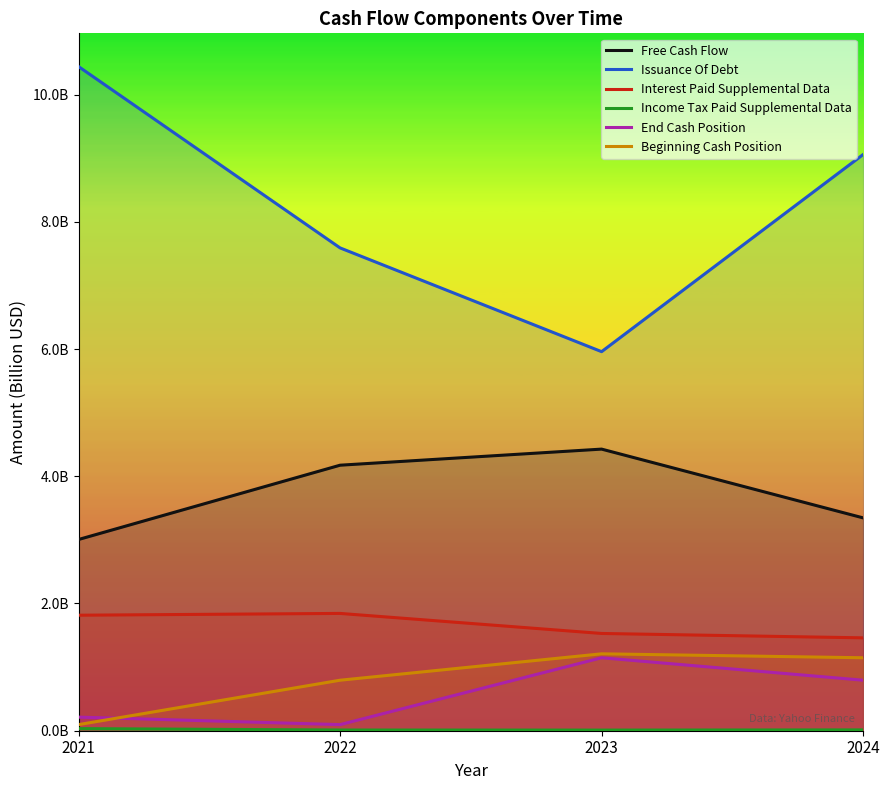

How many Income Tax Paid Supplemental Data values are between 0 and 1?

4